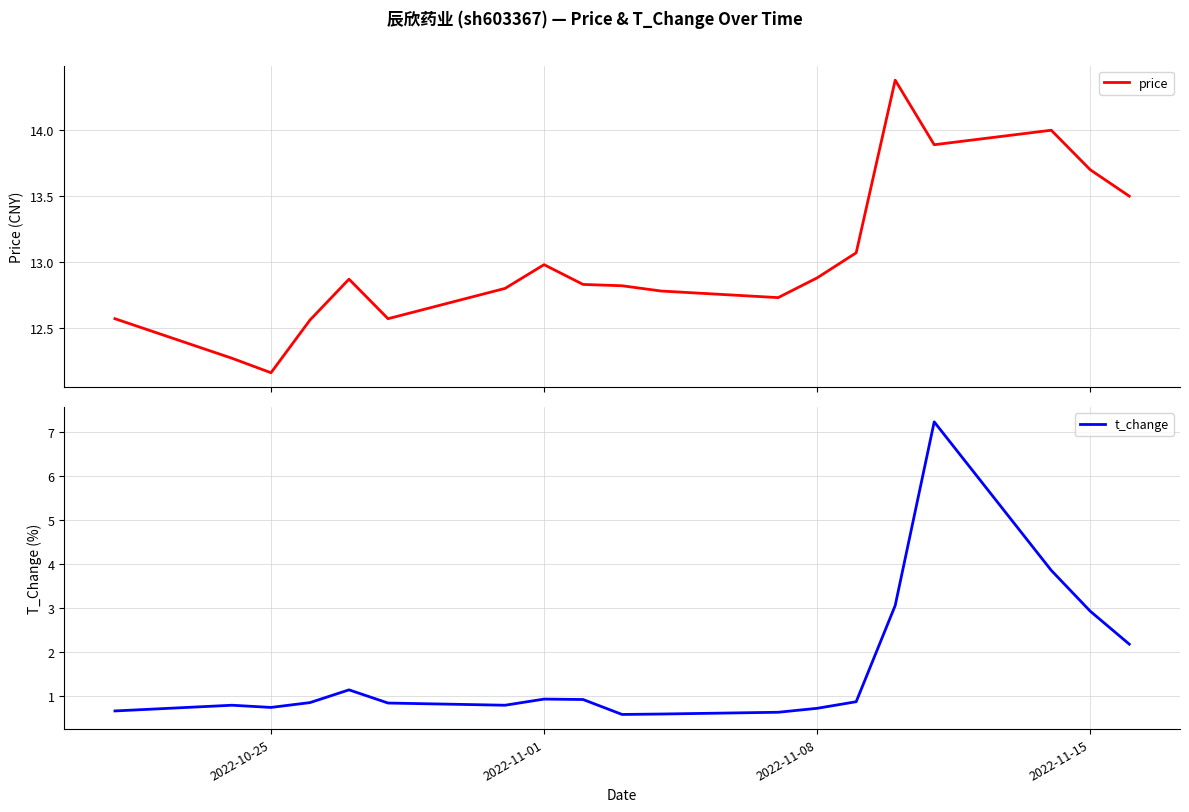

What is the difference between the second highest and minimum values in the t_change series?

3.3